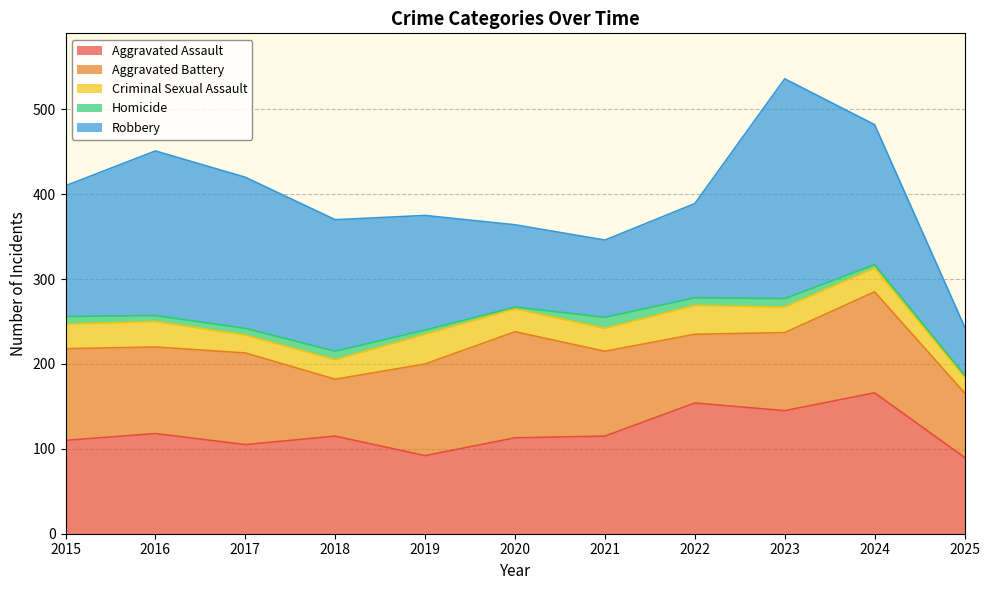

Rank the series at 2018 from highest to lowest value.

Robbery, Aggravated Assault, Aggravated Battery, Criminal Sexual Assault, Homicide